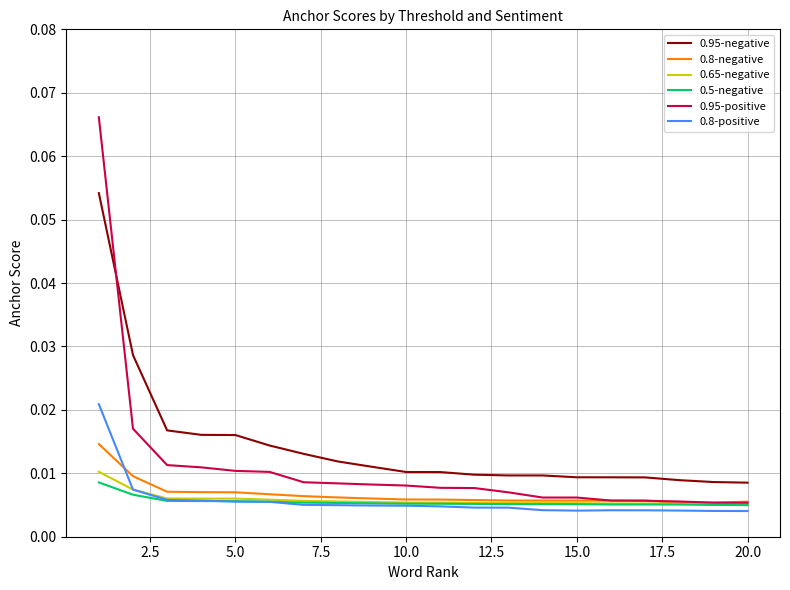

Which series has the largest range (max minus min)?

0.95-positive